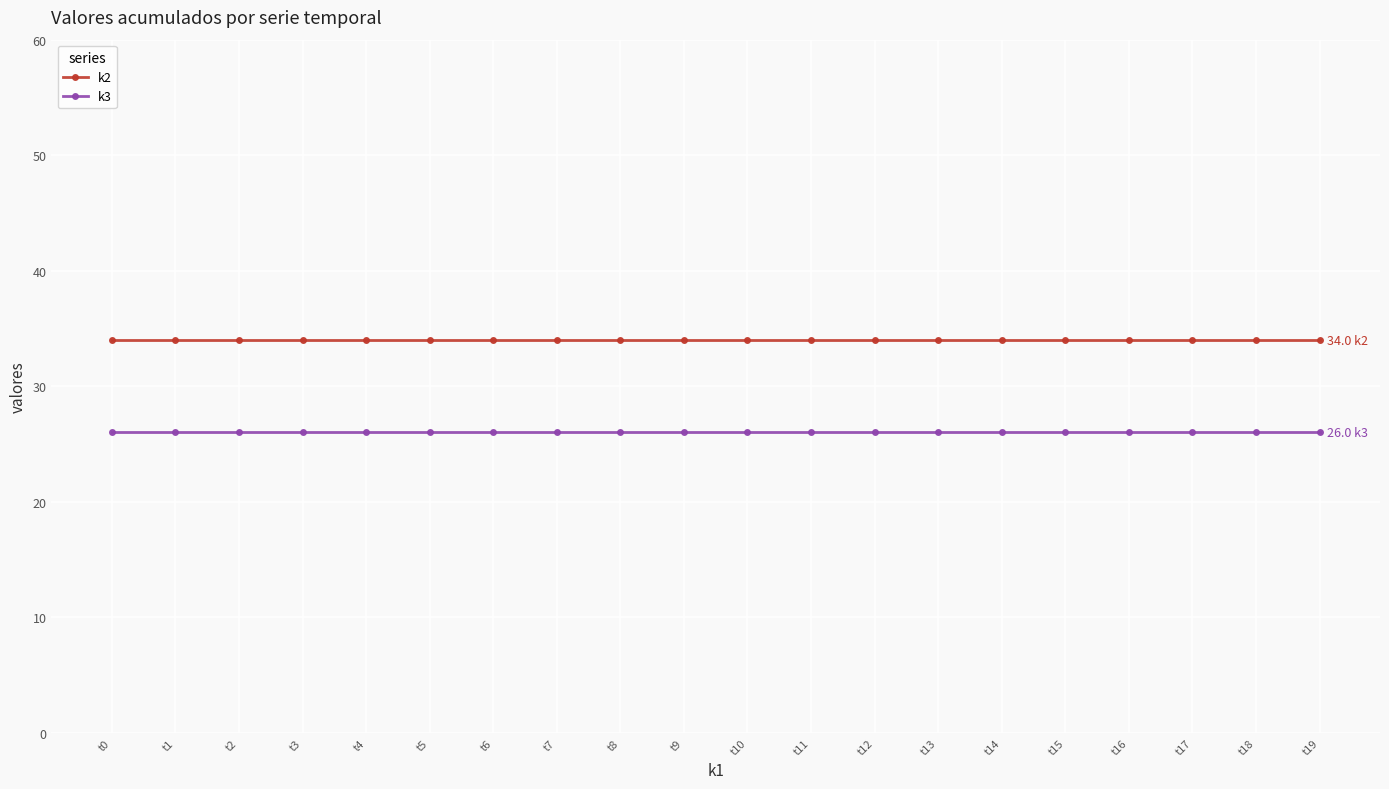

Is the value of k2 at t5 greater than the value of k3 at t11?

Yes